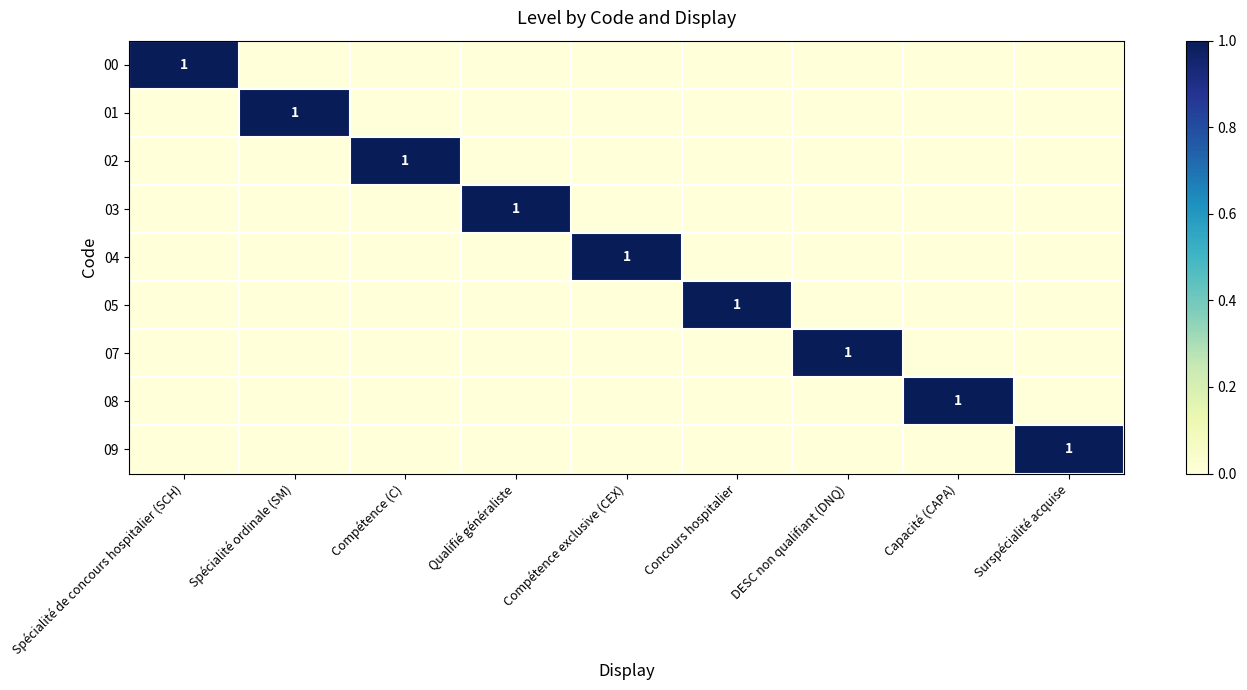

Is it true that 02 equals 1 at Compétence (C)?

True